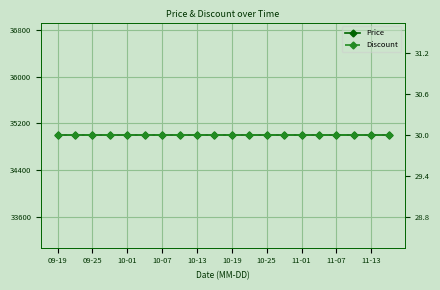

Does the chart display data point markers on the line(s)?

Yes